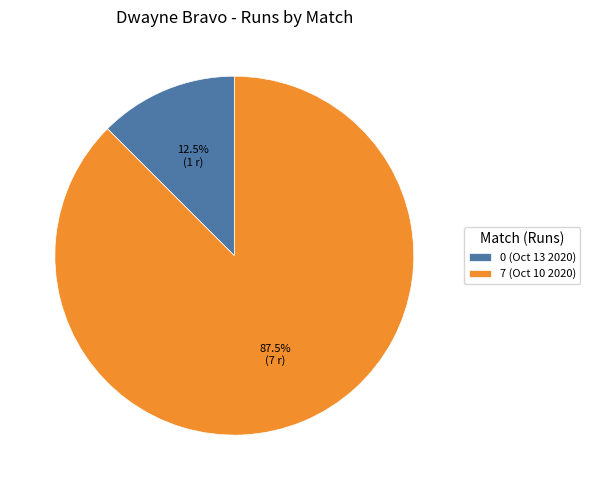

How many slices are in this pie chart?

2